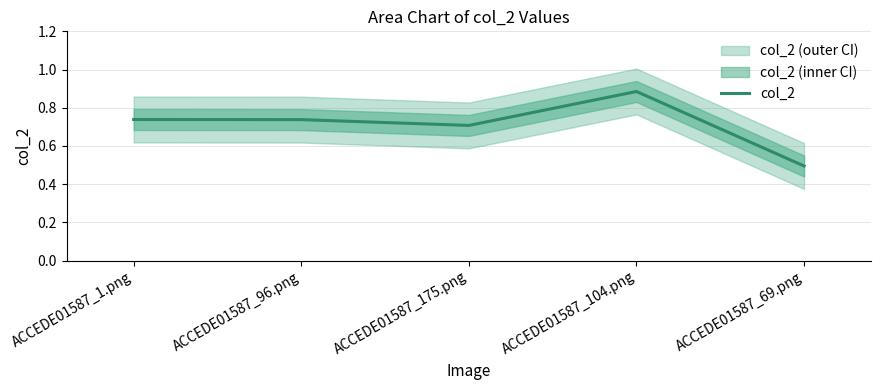

At which category does the data reach its first local peak?

ACCEDE01587_104.png